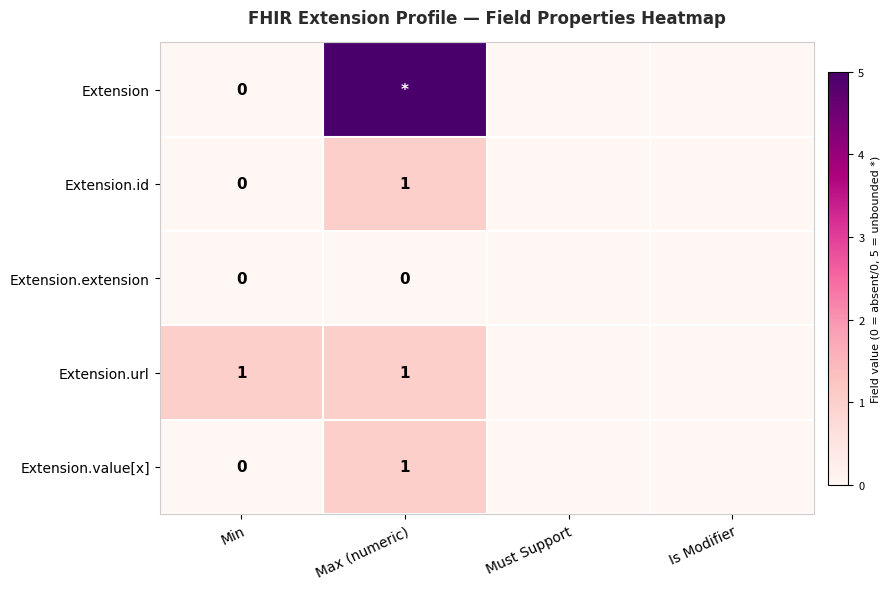

Is it true that Extension.url equals 1 at Max (numeric)?

True